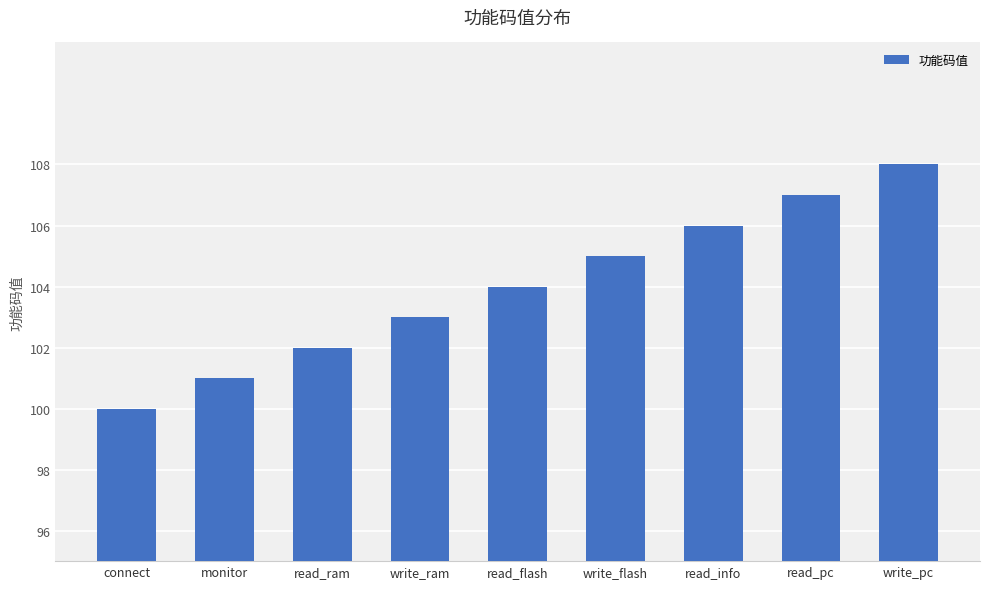

At which label is the value closest to 104?

read_flash